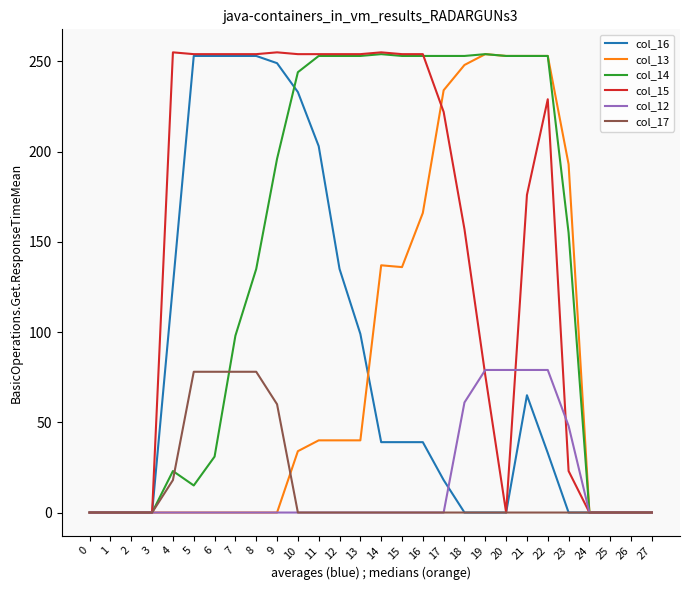

What is the sum of all col_14 values?

3935